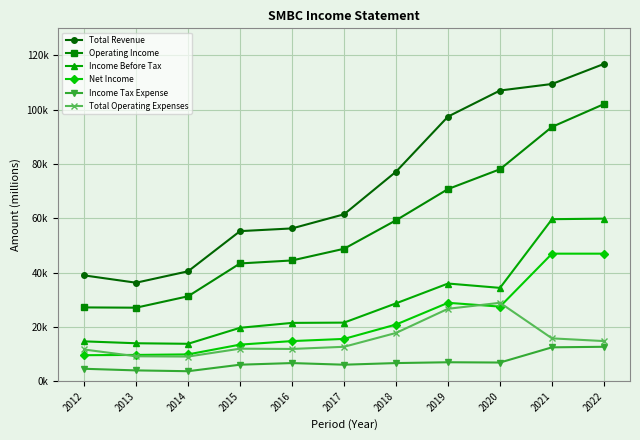

What are all the series names shown in the legend?

Total Revenue, Operating Income, Income Before Tax, Net Income, Income Tax Expense, Total Operating Expenses